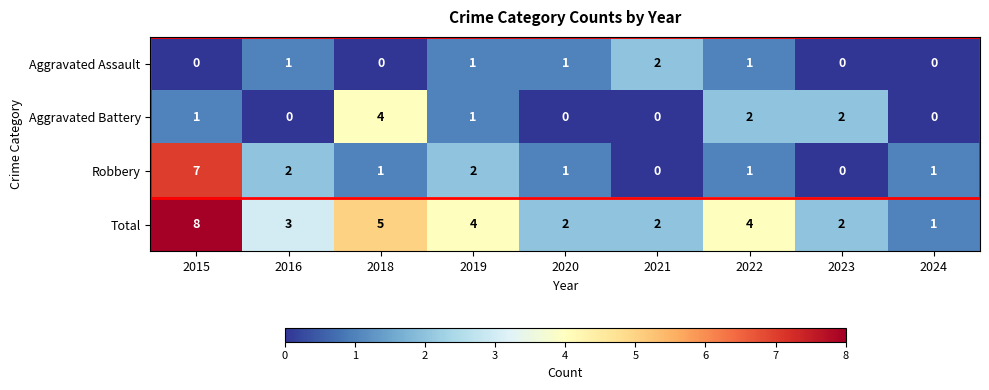

The Aggravated Assault series shows 2 at 2016. True or false?

False